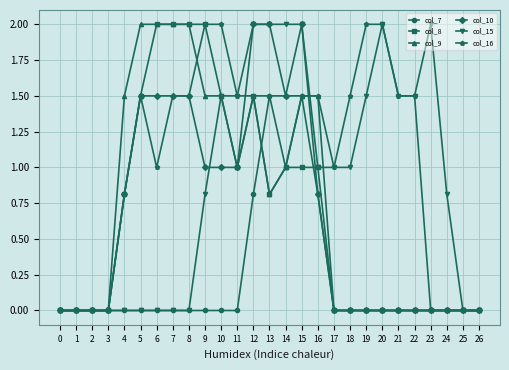

Between 1 and 5, which series saw the biggest shift?

col_9